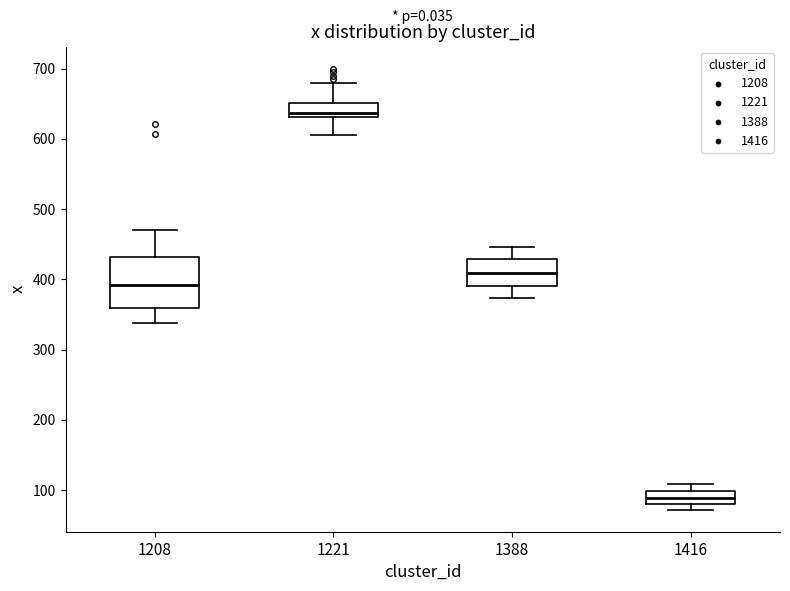

Reading left to right, transcribe this box plot: for each box, give where its median line is, the range the box spans, and where its two whiskers end, as read against the y-axis. The values are not printed on the chart, so give them approximately, as read against the axis.

1208: median 390, box 360 to 430, whiskers 340 to 470
1221: median 640, box 630 to 650, whiskers 610 to 680
1388: median 410, box 390 to 430, whiskers 370 to 450
1416: median 90, box 80 to 100, whiskers 70 to 110